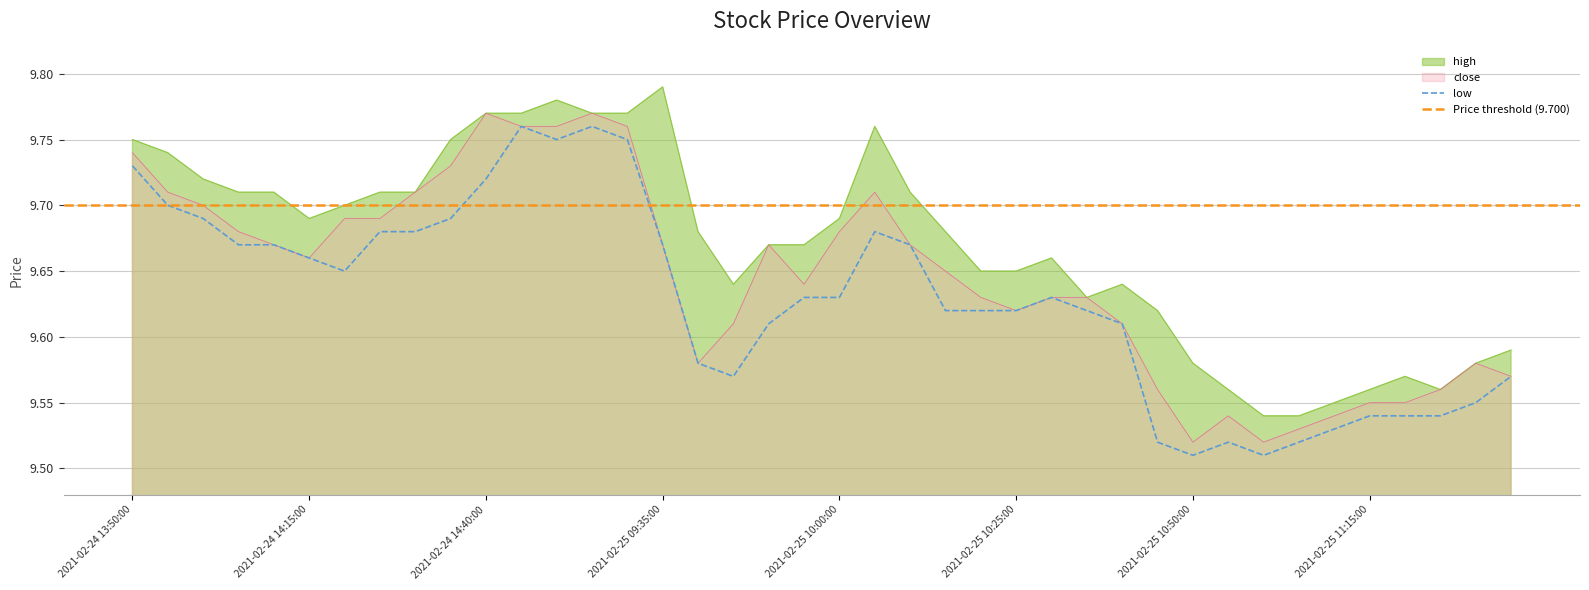

What is the total value across all series at 2021-02-25 11:15:00?

28.6